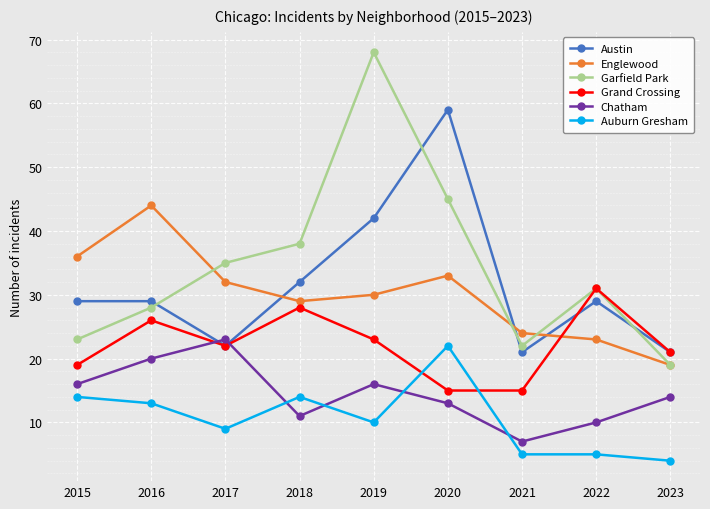

What are all the series names shown in the legend?

Austin, Englewood, Garfield Park, Grand Crossing, Chatham, Auburn Gresham